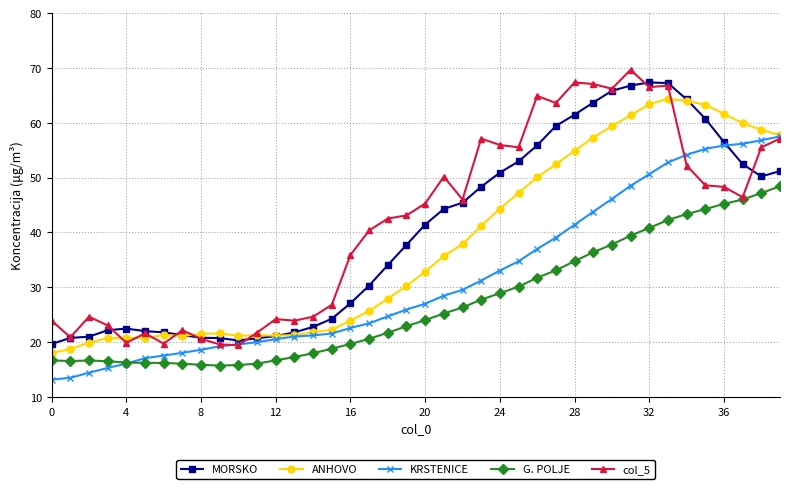

In MORSKO, how many points are lower than both neighbors (excluding endpoints)?

2